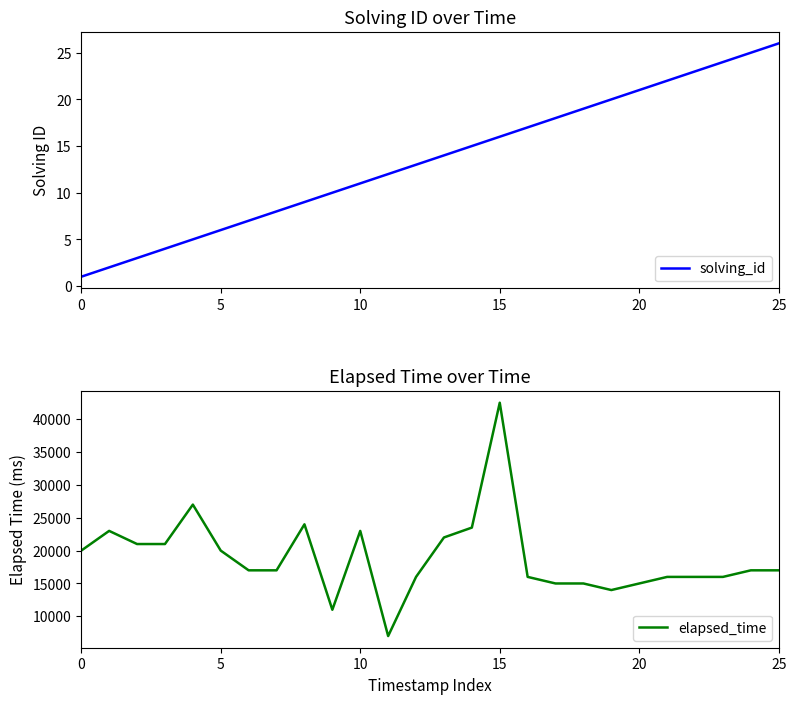

What is the value of the solving_id point at the 17th from the left?

17